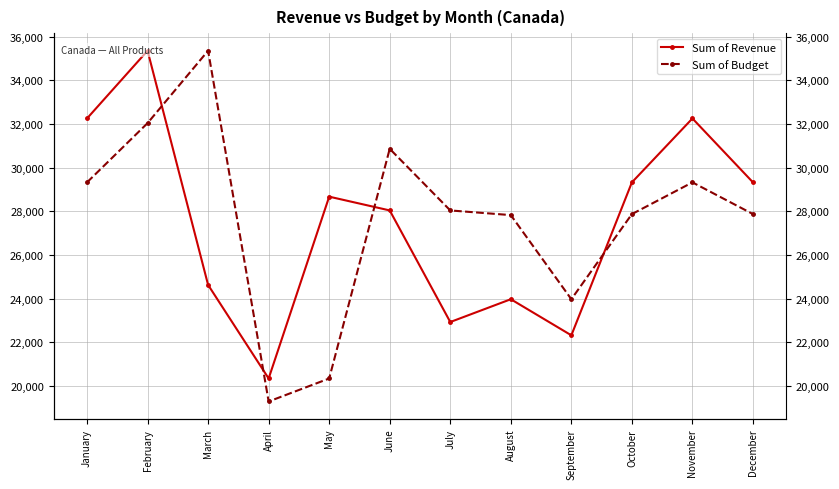

Reading left to right, list all the values displayed in this chart.

Sum of Revenue: January=32259	February=35363	March=24630	April=20343	May=28675	June=28044	July=22930	August=23975	September=22321	October=29330	November=32259	December=29330
Sum of Budget: January=29330	February=32045	March=35363	April=19289	May=20343	June=30867	July=28044	August=27830	September=23975	October=27876	November=29330	December=27876